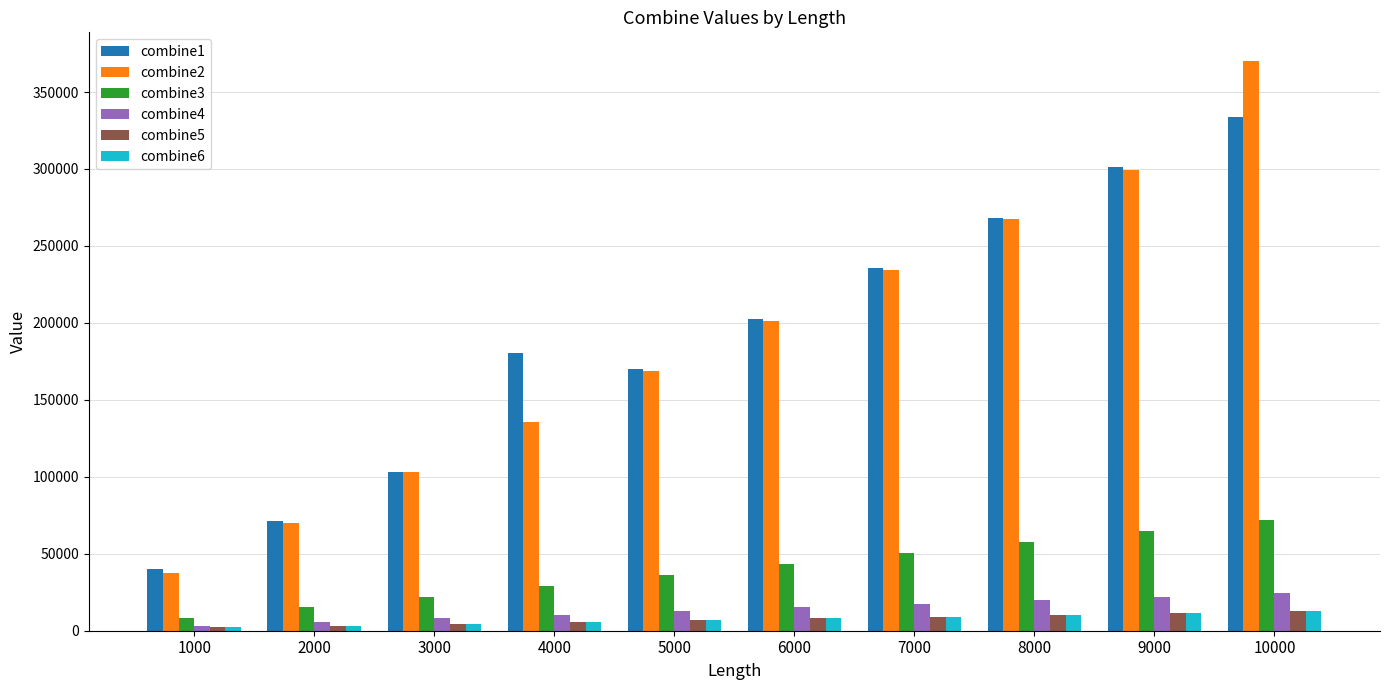

What is the total value across all series at 6000?

478323